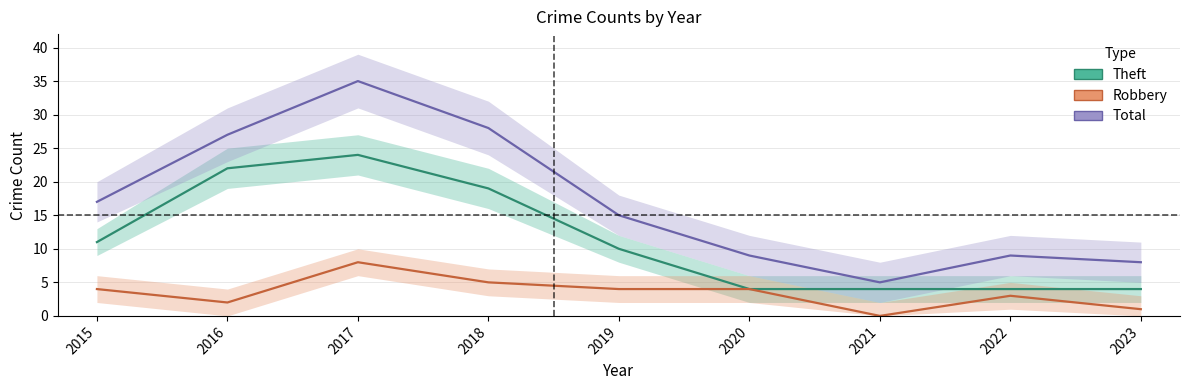

What is the sum of all Theft values?

102